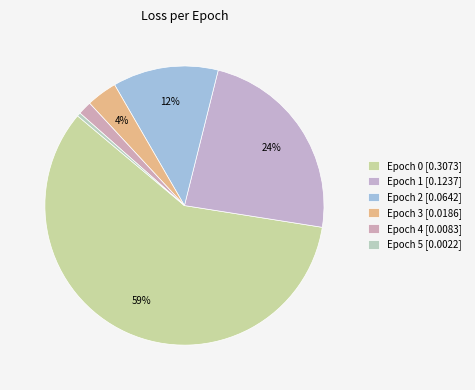

Count the number of slices in the pie.

6